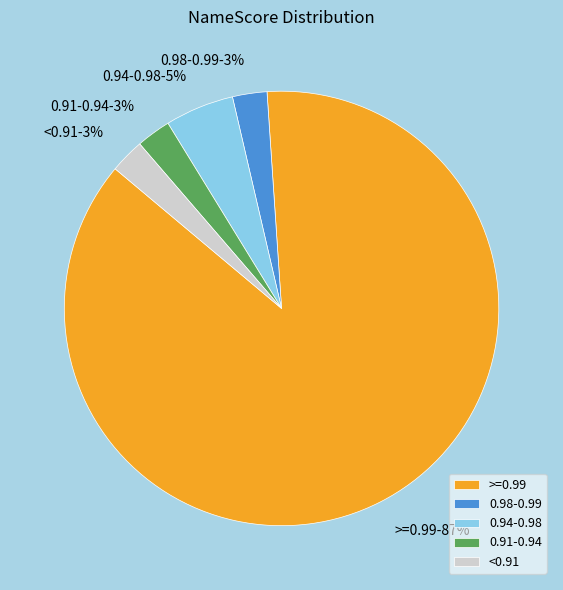

True or false: >=0.99 accounts for 96% of the total.

False